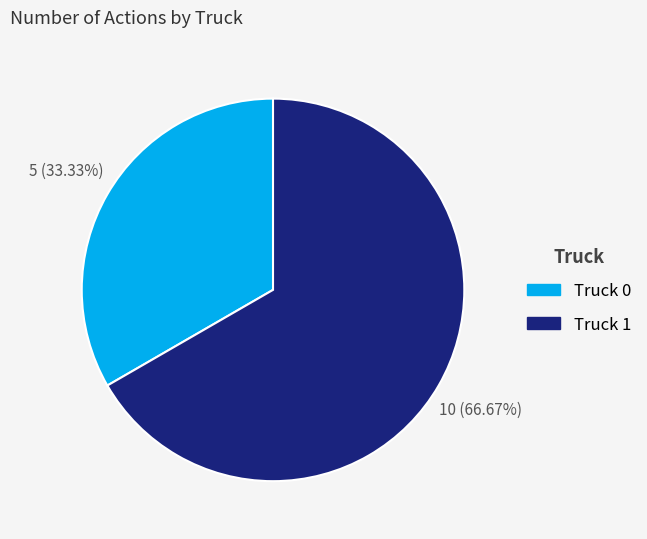

What is the ratio of the value at Truck 0 to the value at Truck 1?

0.5